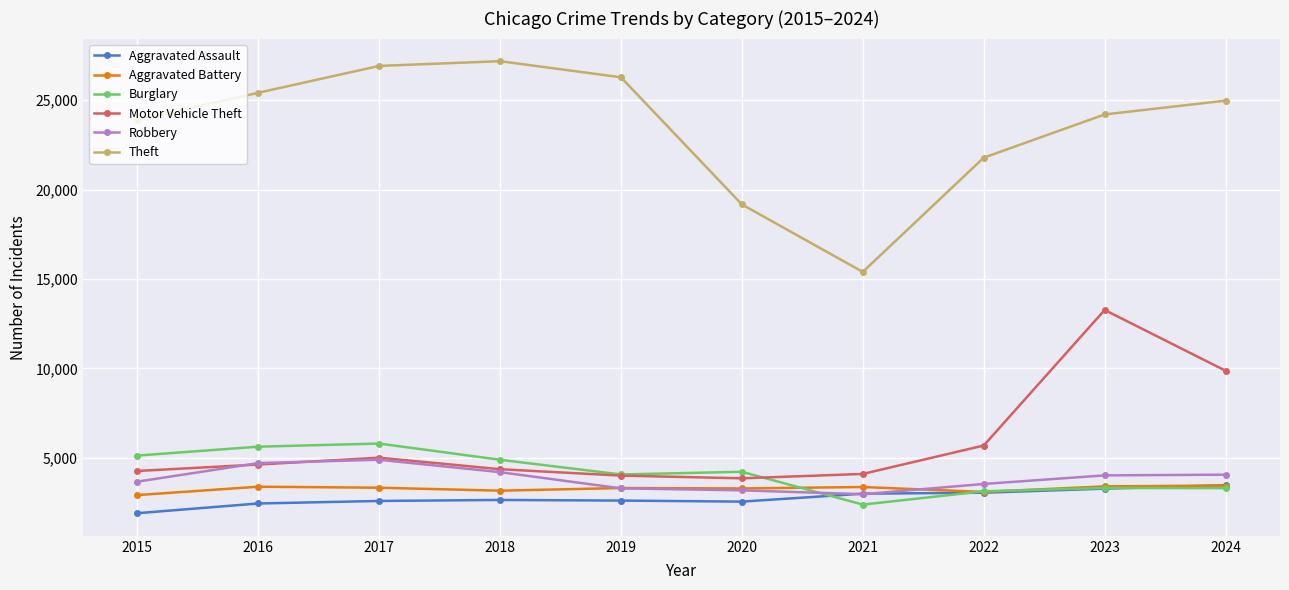

Which series has the largest range (max minus min)?

Theft